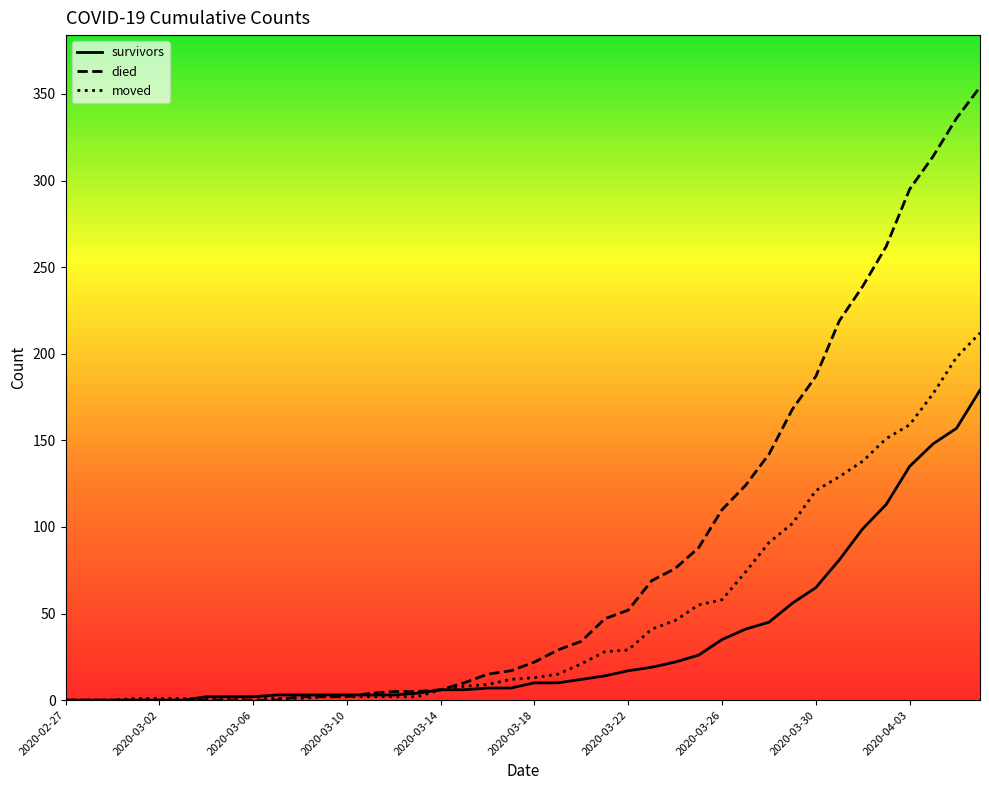

Rank the series by their maximum value, from highest to lowest.

died, moved, survivors